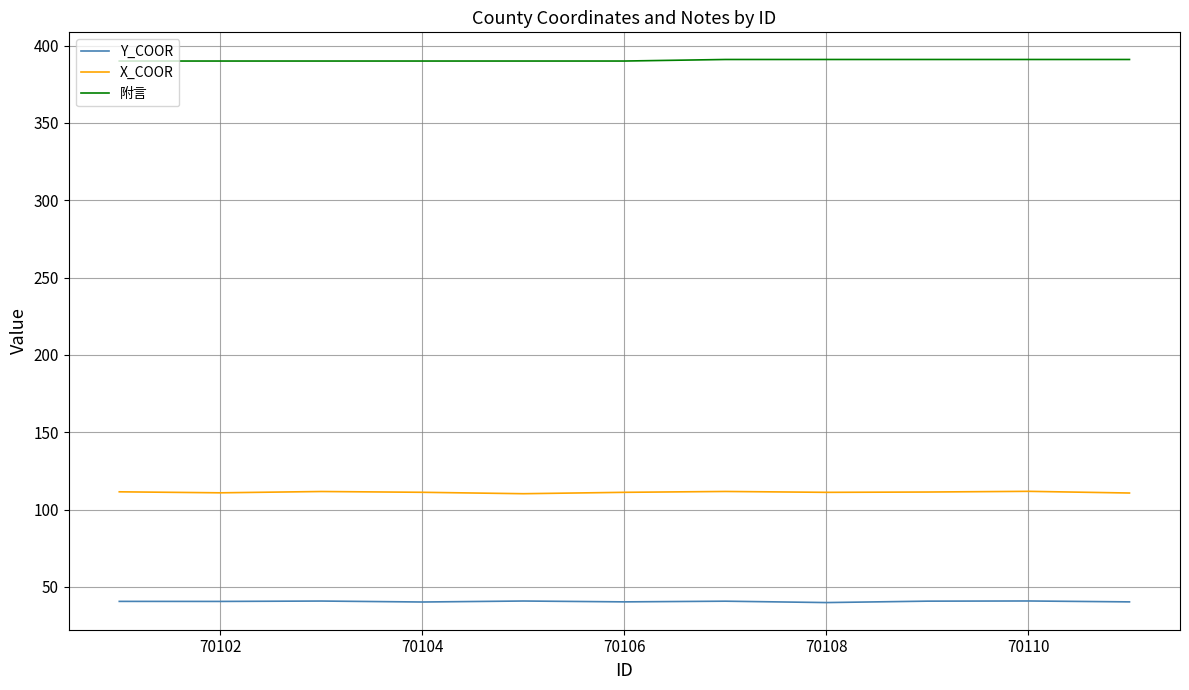

True or false: X_COOR and Y_COOR cross at least once.

False